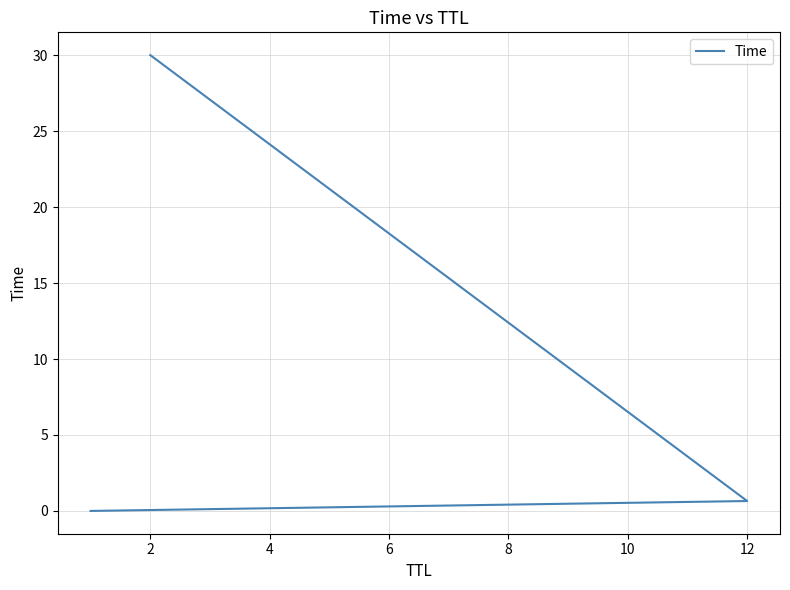

What is the sum of all values?

30.7